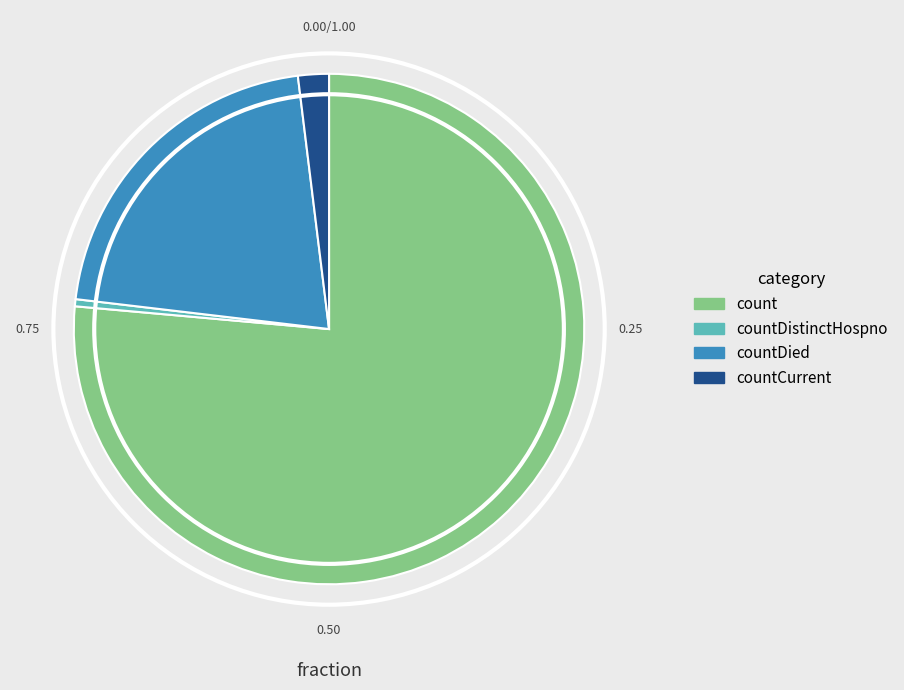

Does any single category account for the majority?

Yes